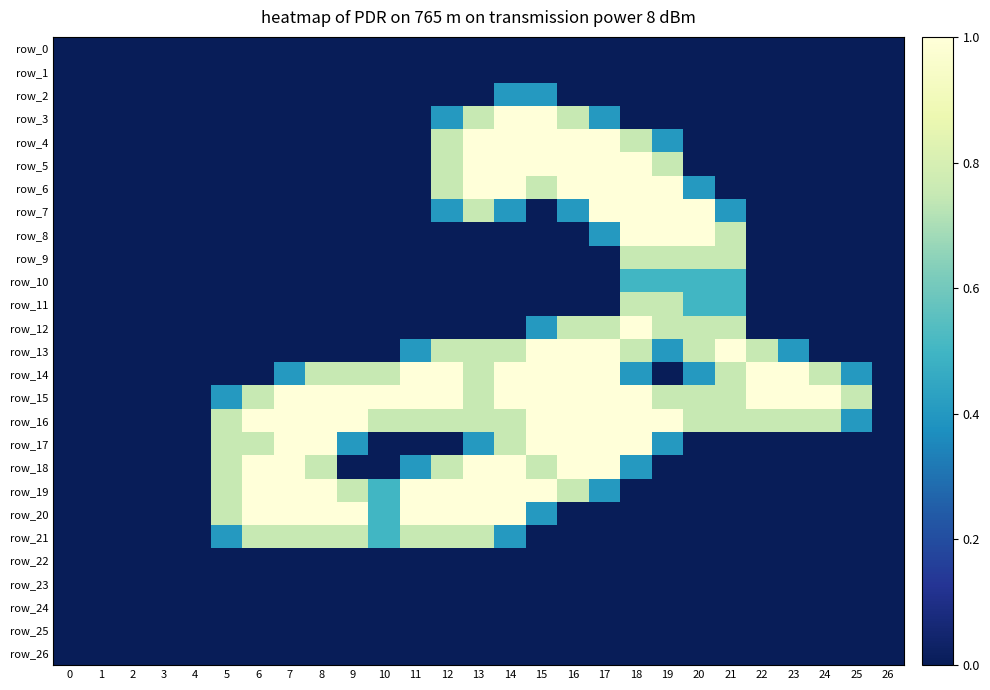

What is the maximum value shown in the chart?

1.0